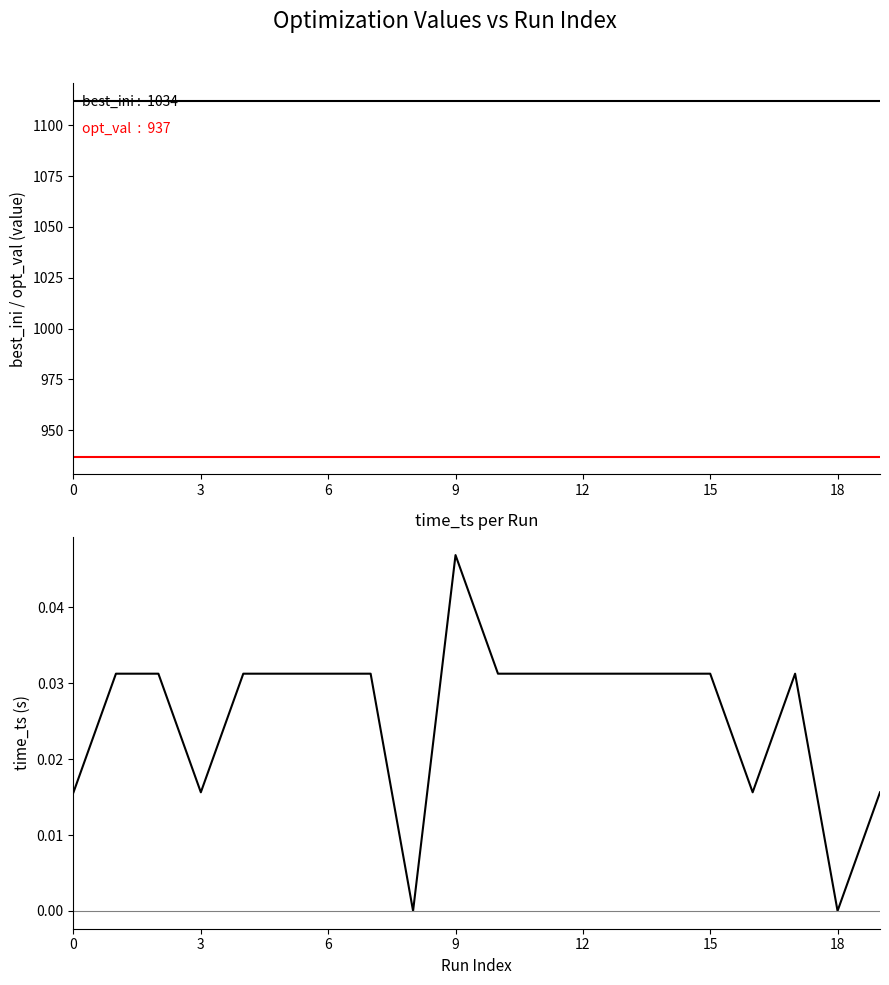

At 0, list the series in order from smallest to largest.

time_ts, opt_val, best_ini